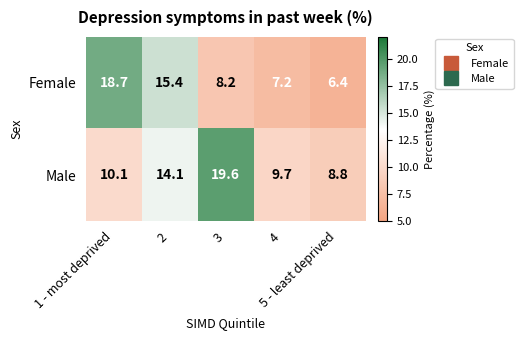

Which series has the largest total across all categories?

Male